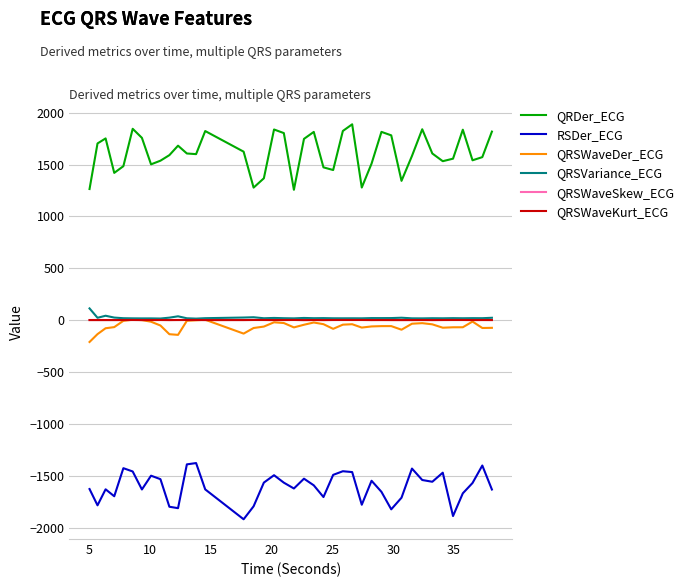

In QRSWaveKurt_ECG, how many points are lower than both neighbors (excluding endpoints)?

12